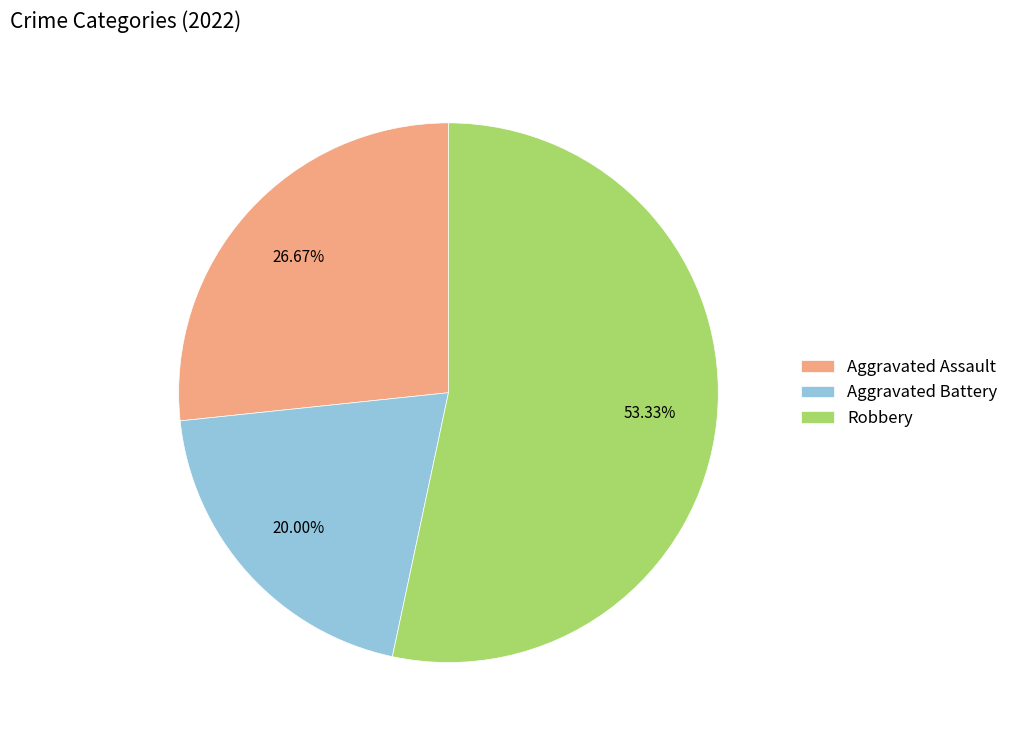

Rank the categories by value from lowest to highest.

Aggravated Battery, Aggravated Assault, Robbery